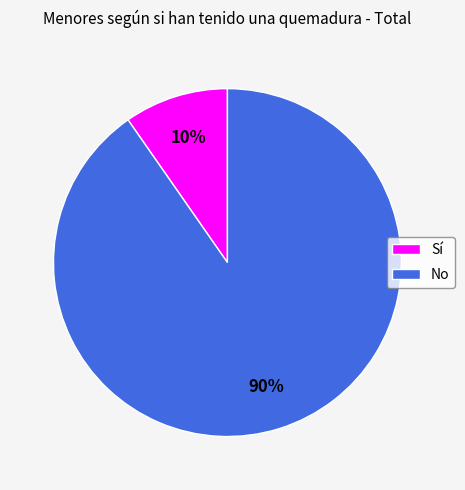

Which category has the smallest portion of the pie?

Sí